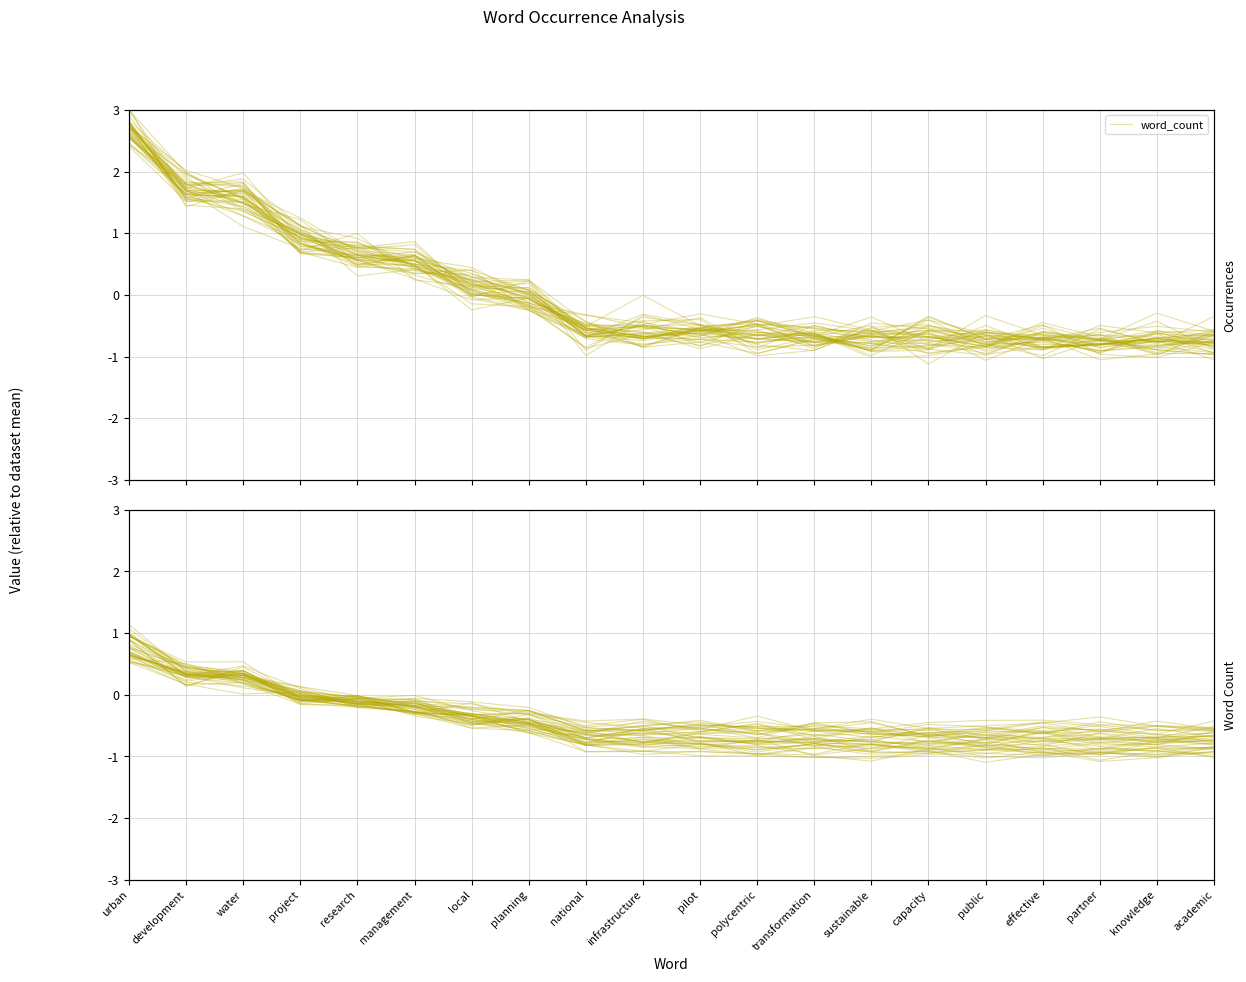

What is the difference between the values at urban and management?

1.3